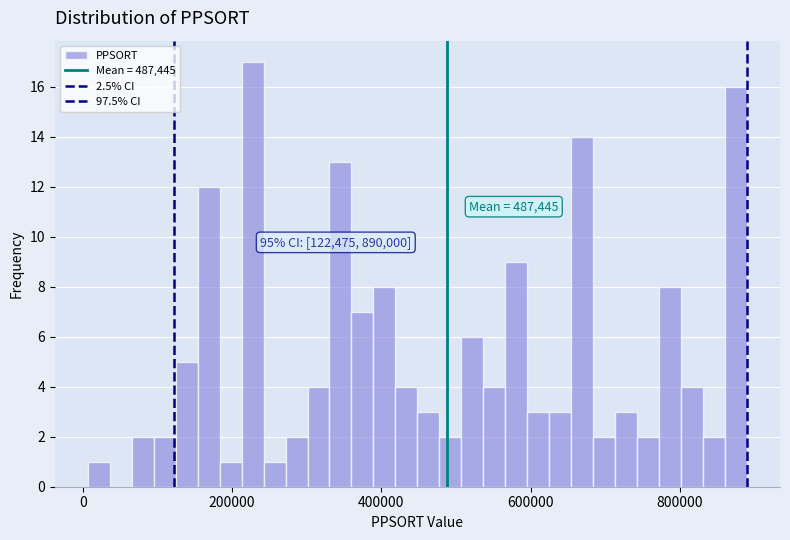

Read against the x-axis, roughly where is the centre of the tallest bar?

220000